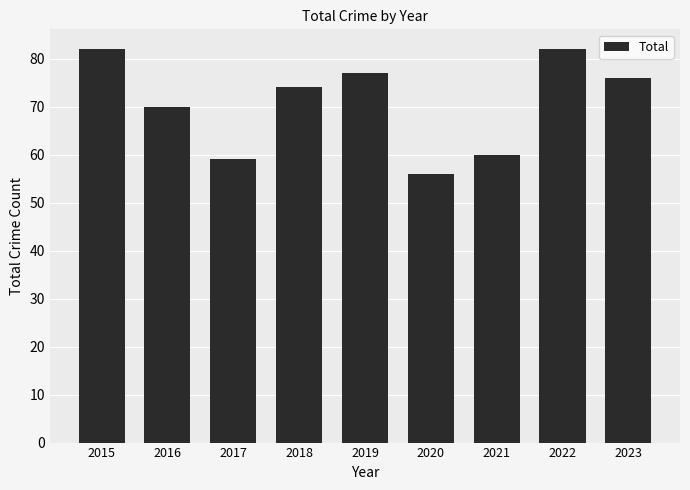

What is the ratio of the value at 2022 to the value at 2018?

1.1